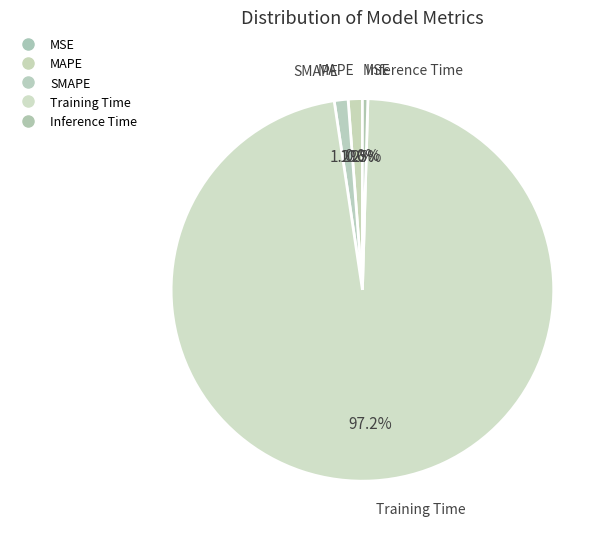

Count the number of slices in the pie.

5